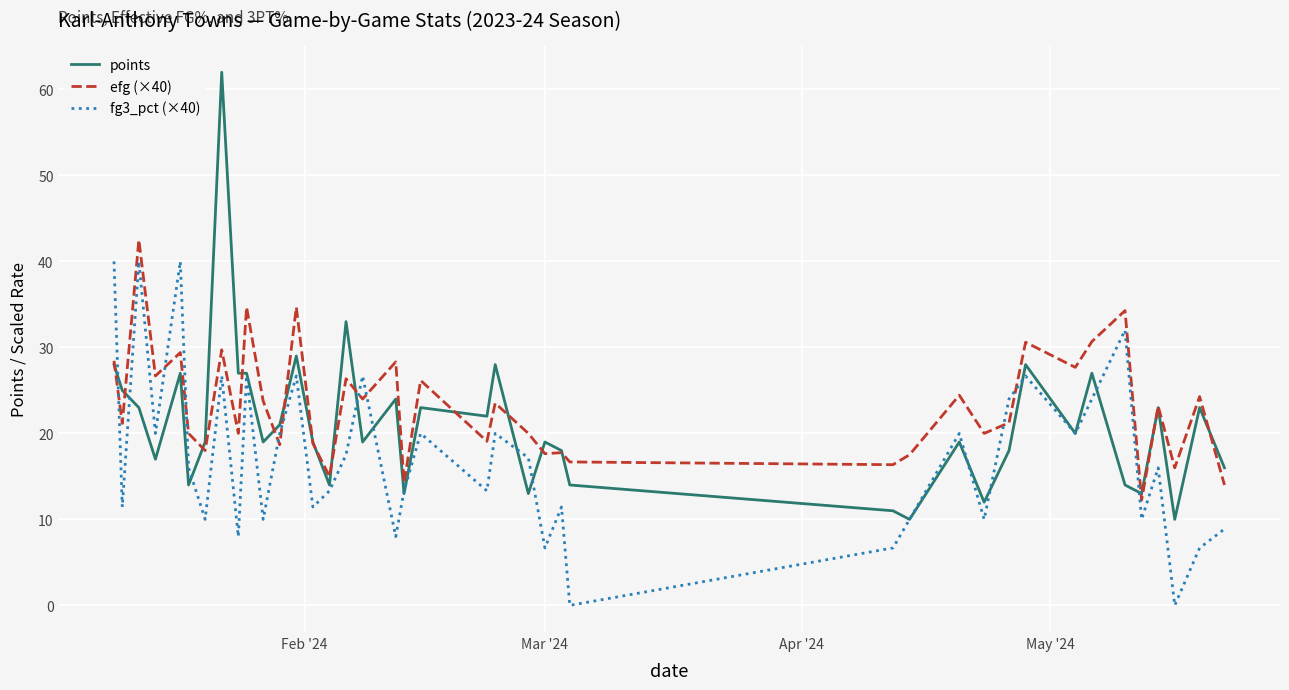

List the series in order of their overall mean, lowest first.

fg3_pct (×40), points, efg (×40)